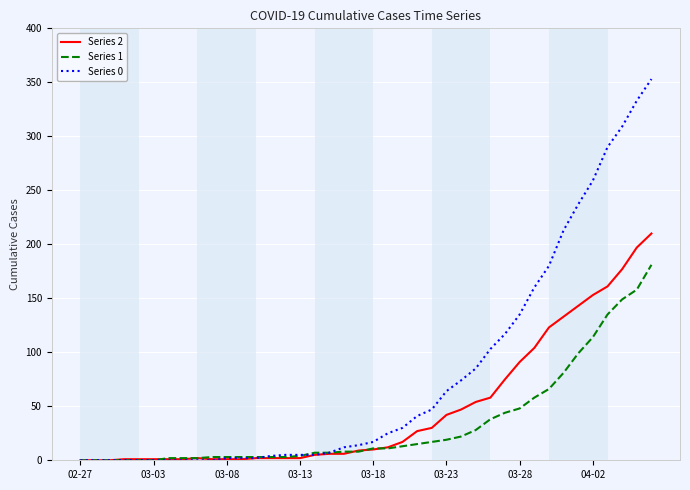

Which series has the widest spread of values?

Series 0